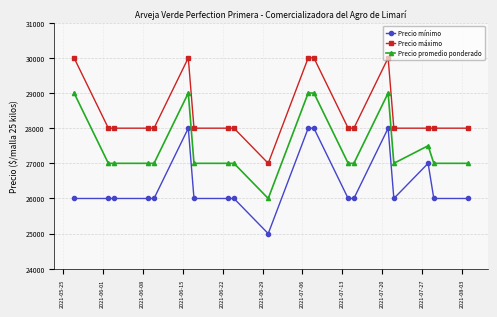

What is the difference between the maximum and minimum values in the Precio máximo series?

3000